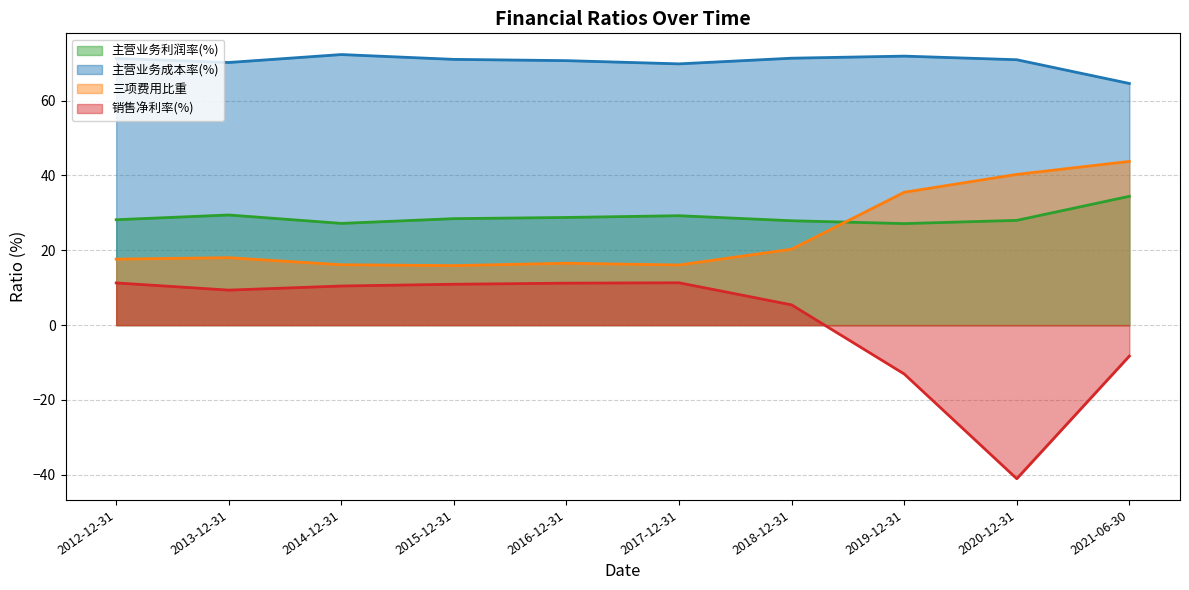

How many lines are shown in the chart?

4